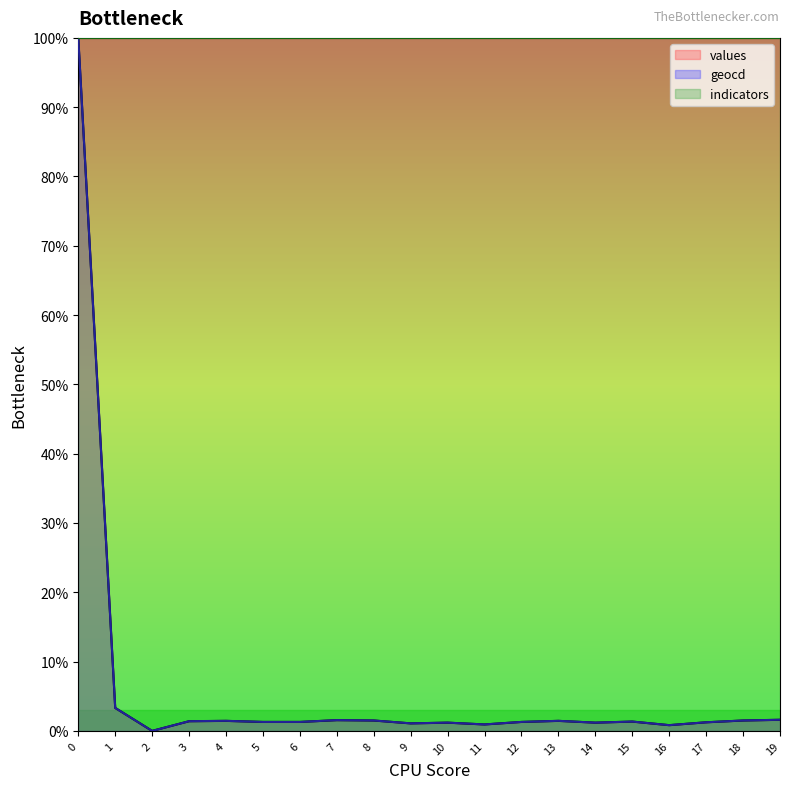

How many positive values does the values series have?

19